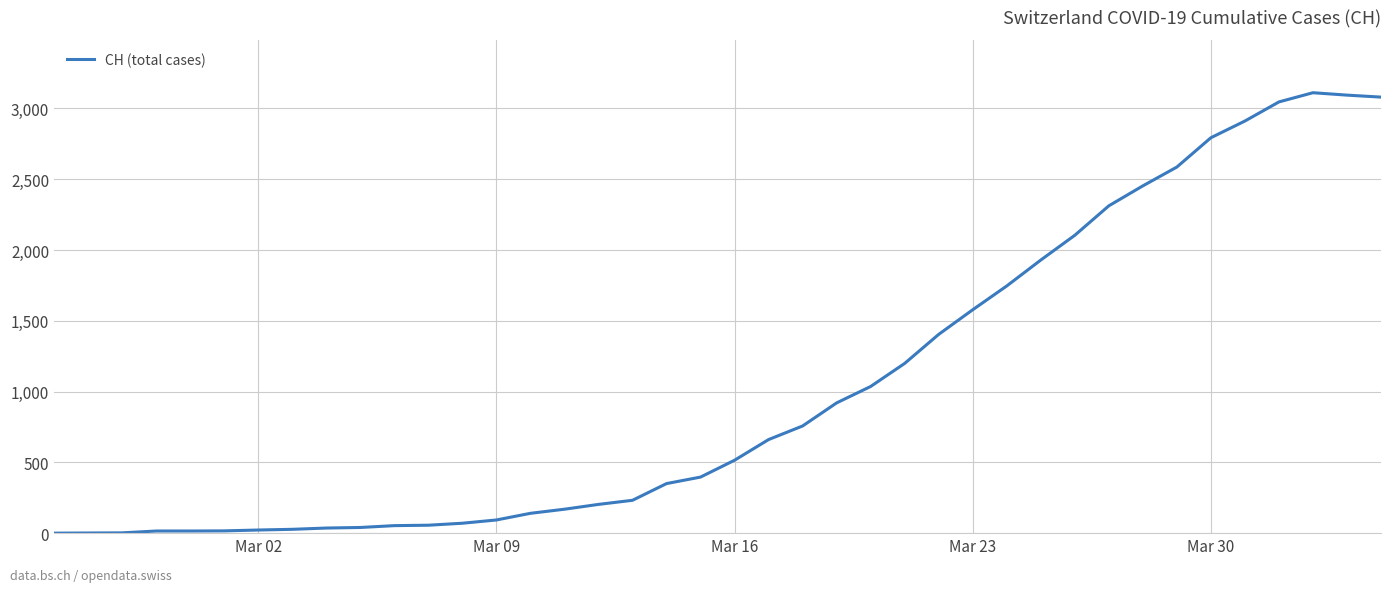

What is the difference between the maximum and minimum values?

3111